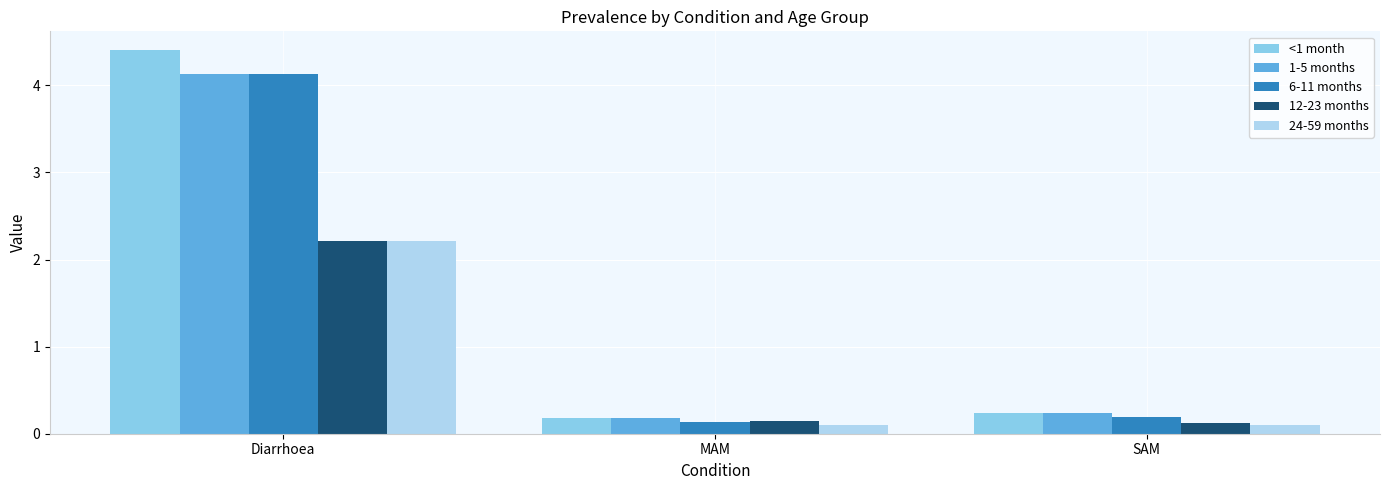

Which series changed the most between Diarrhoea and SAM?

<1 month